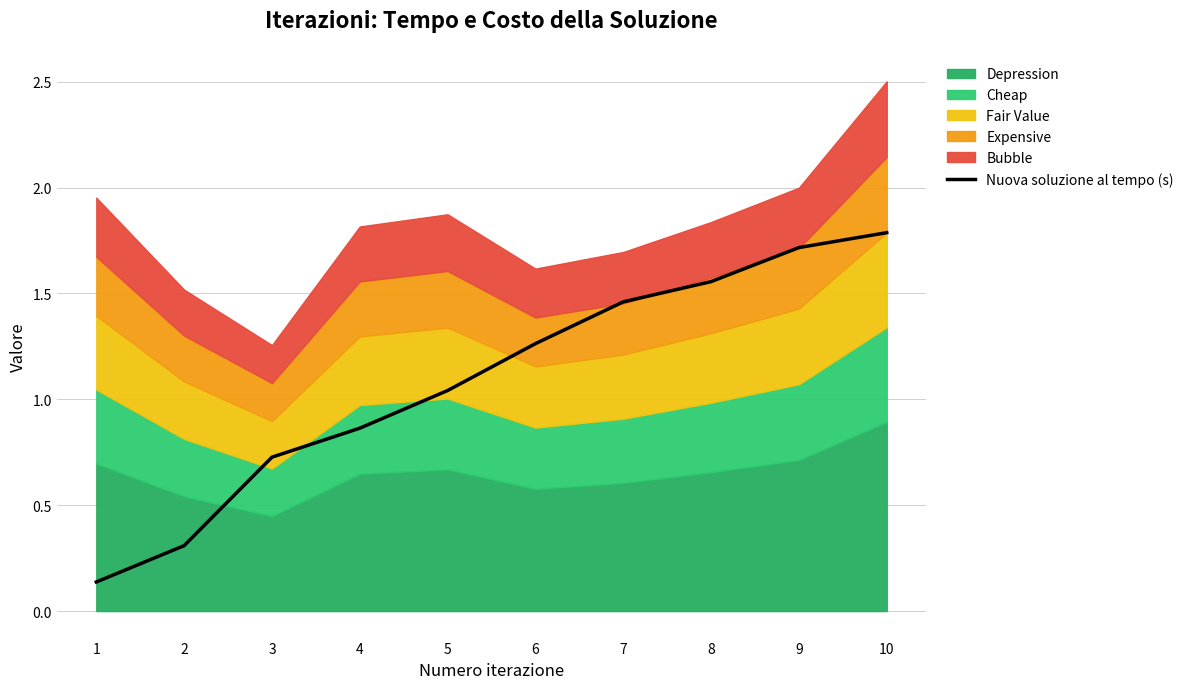

What is the value of the 6th point from the left?

1.3